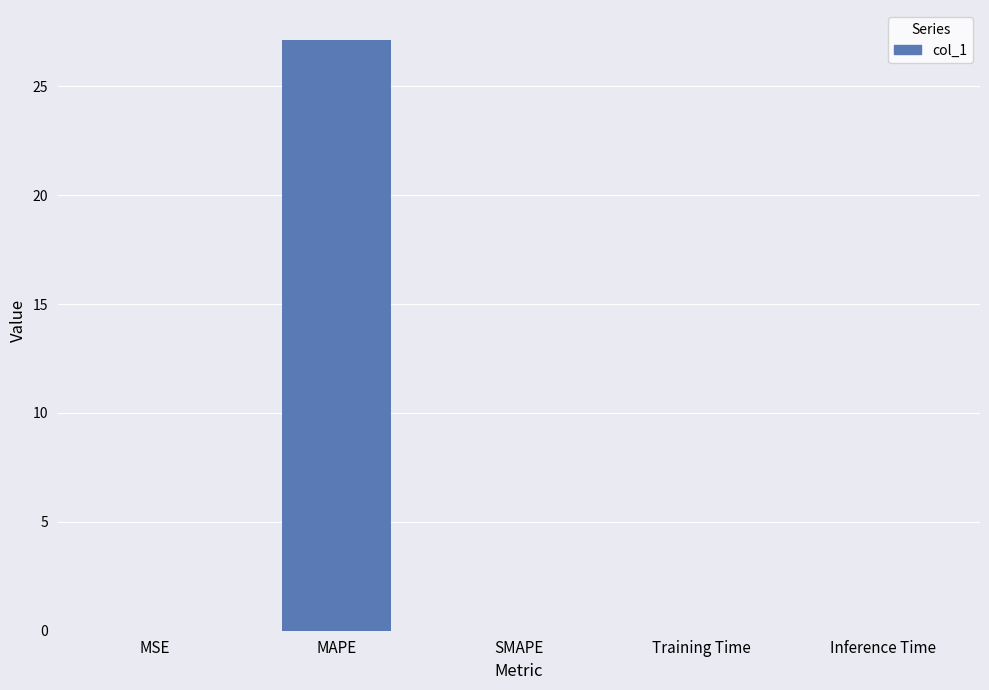

How many series are shown in this chart?

1